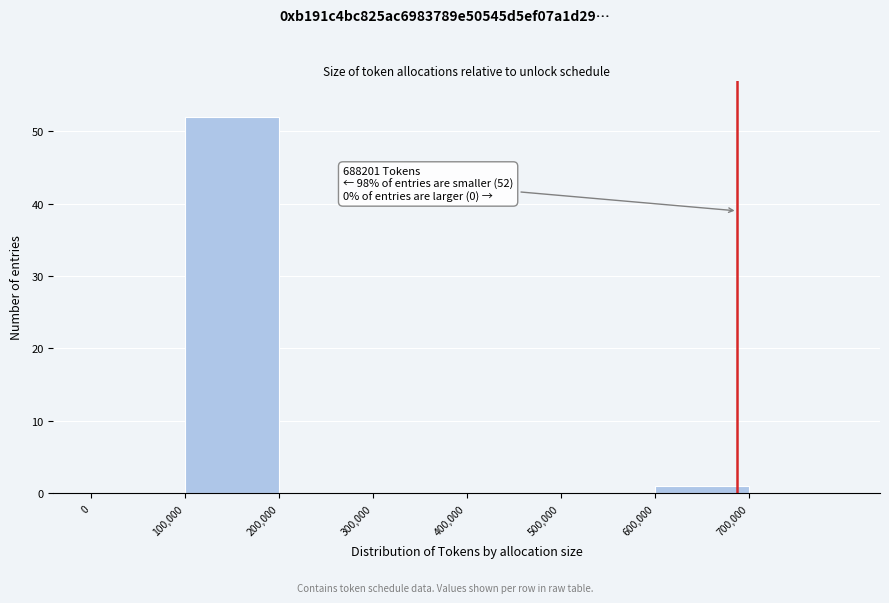

Over which range of the x-axis is the bar tallest?

100000 to 200000